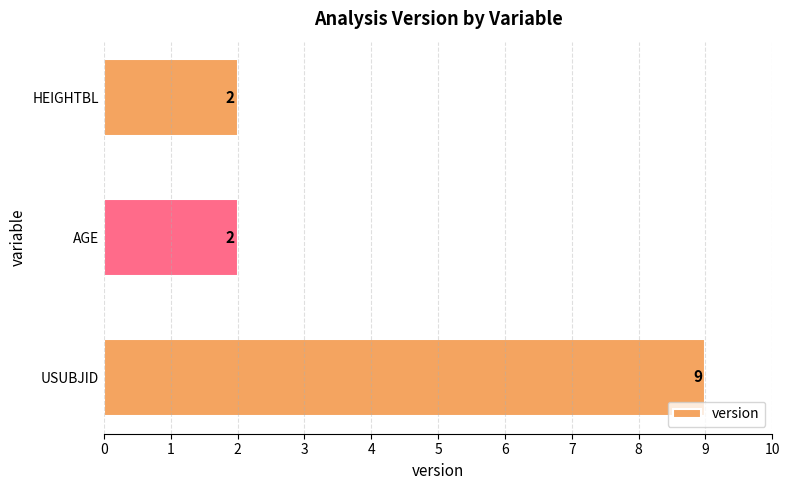

Is it true that the value at AGE is 2?

True